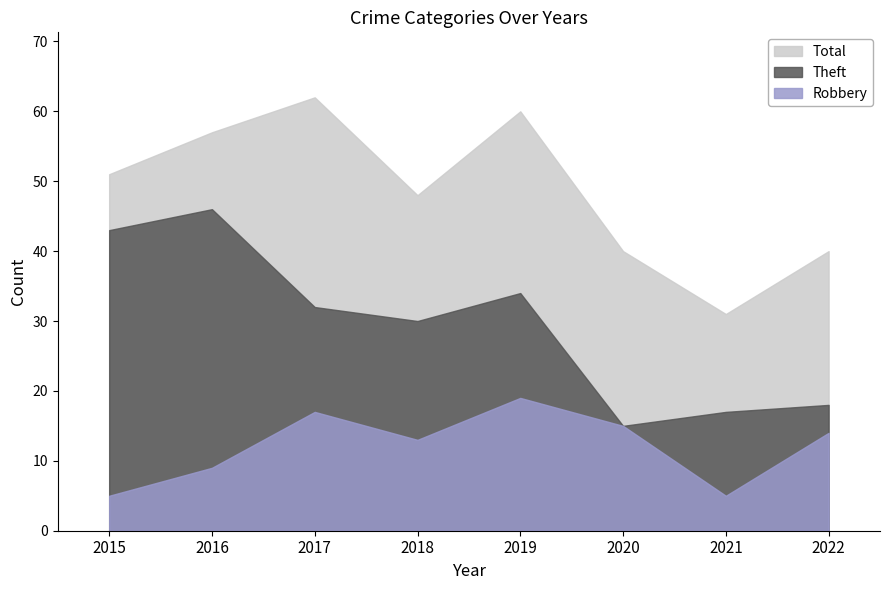

True or false: Total and Theft intersect in this chart.

False